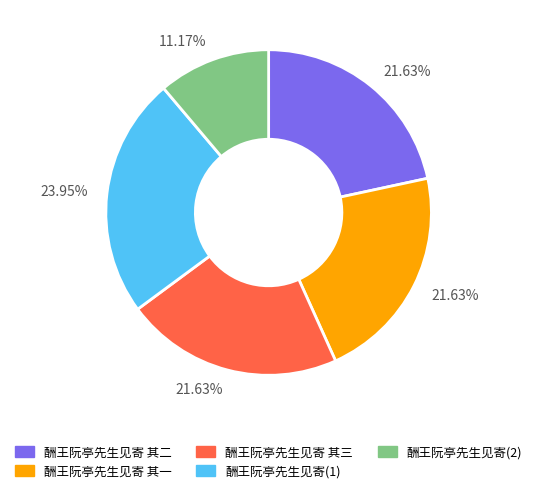

Is there any slice that represents more than half of the pie?

No